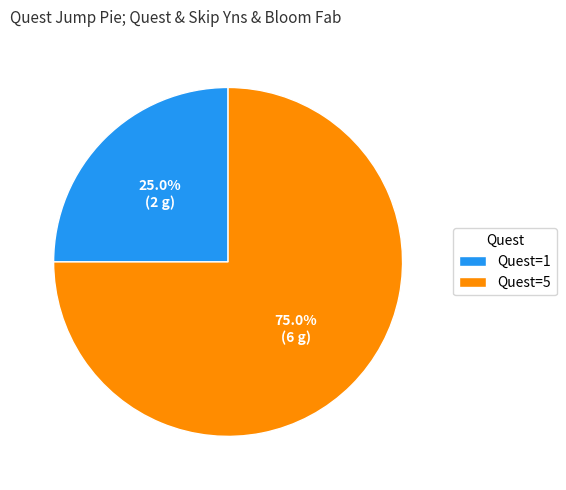

Does Quest=5 account for over 50% of the chart?

Yes